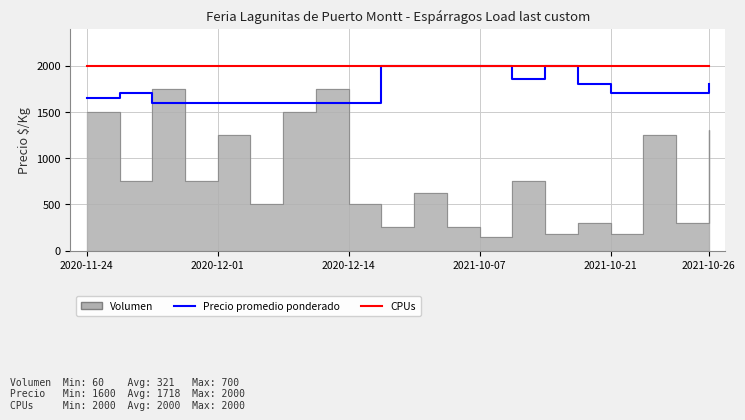

Count the Precio promedio ponderado values in the range 1600 to 2000.

20